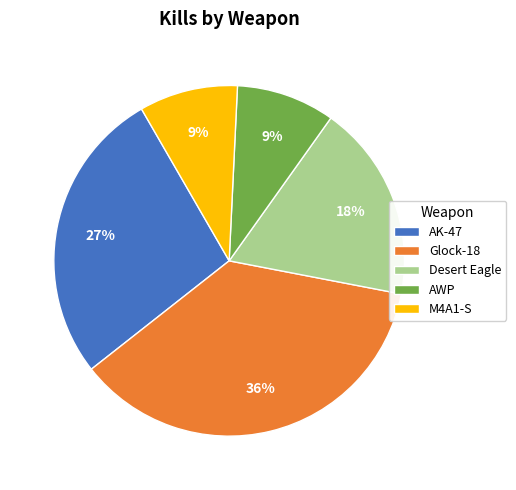

True or false: Glock-18 accounts for 44% of the total.

False